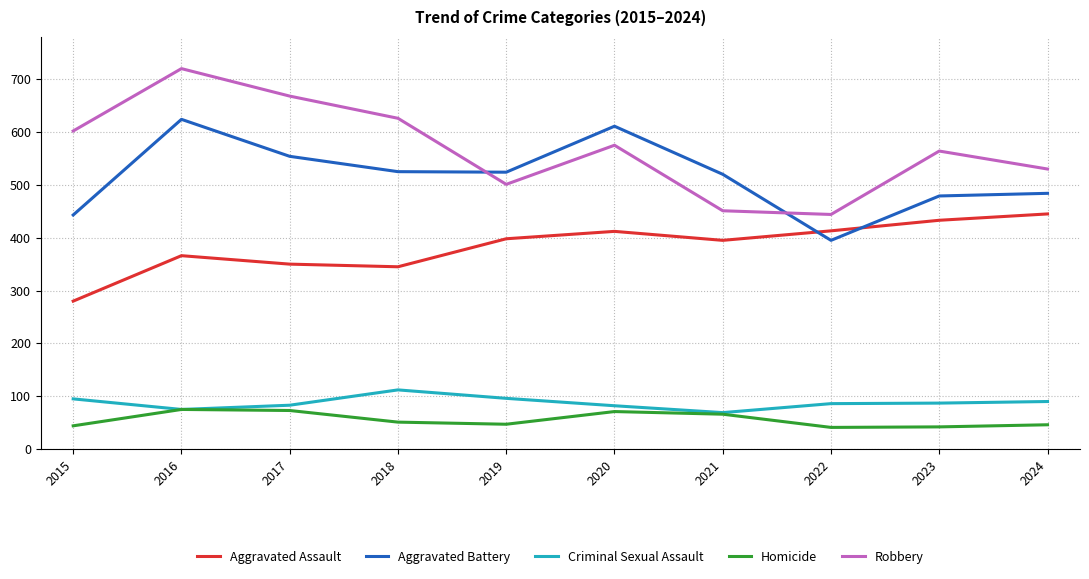

True or false: Aggravated Battery and Criminal Sexual Assault cross at least once.

False